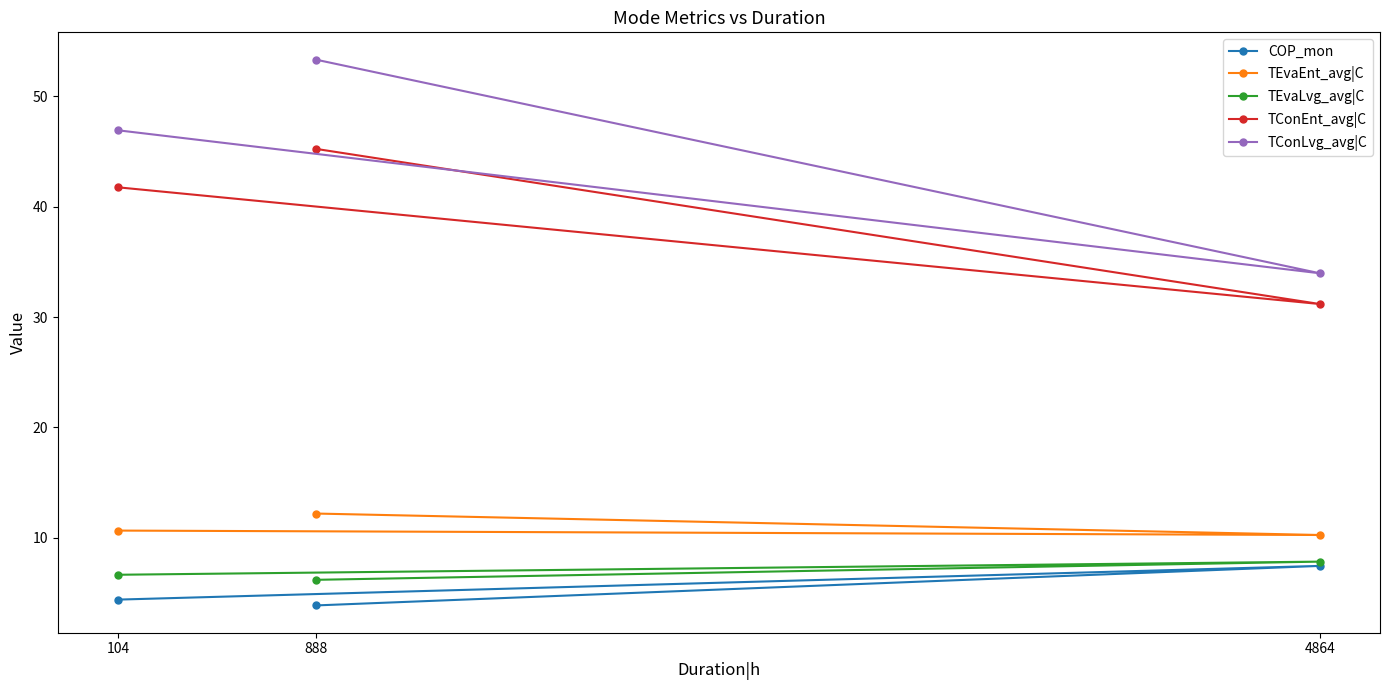

How many lines are shown in the chart?

5